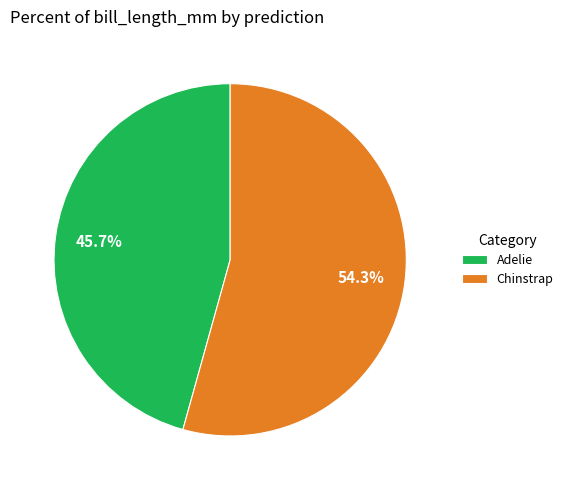

How many slices are in this pie chart?

2